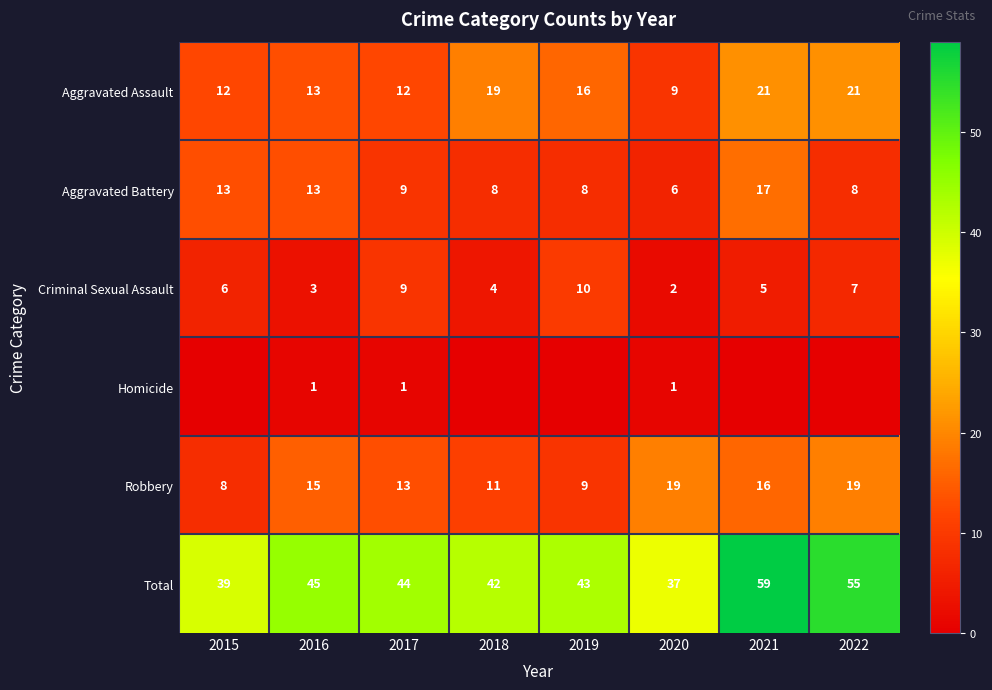

Read the Aggravated Battery value at 2017, to the nearest 10.

10